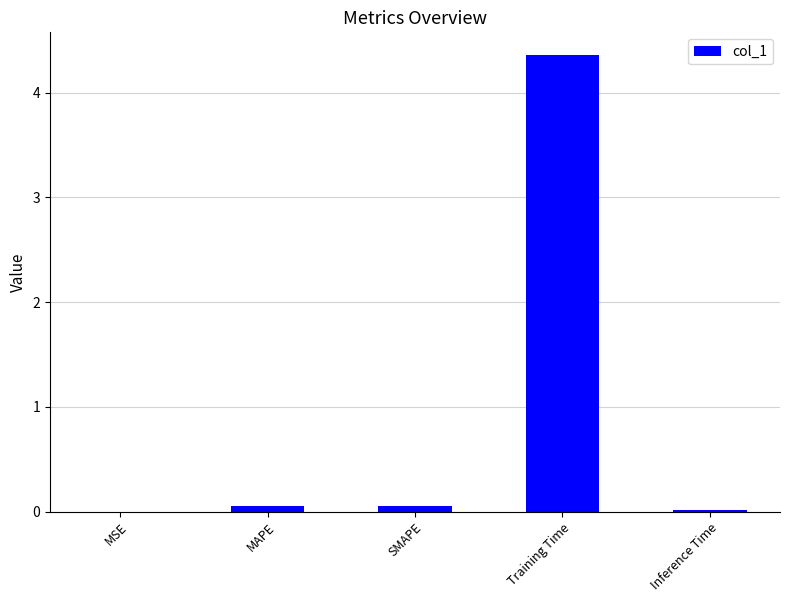

Between MAPE and Training Time, which is larger?

Training Time